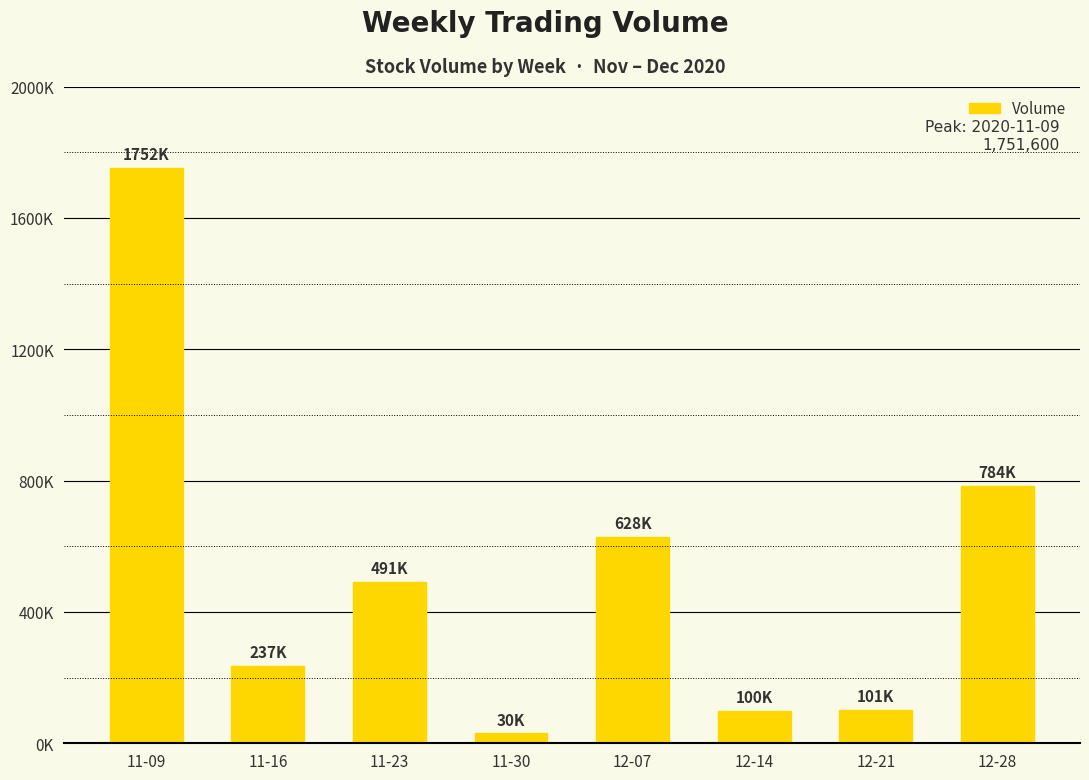

What is the label of the 7th bar from the right?

11-16